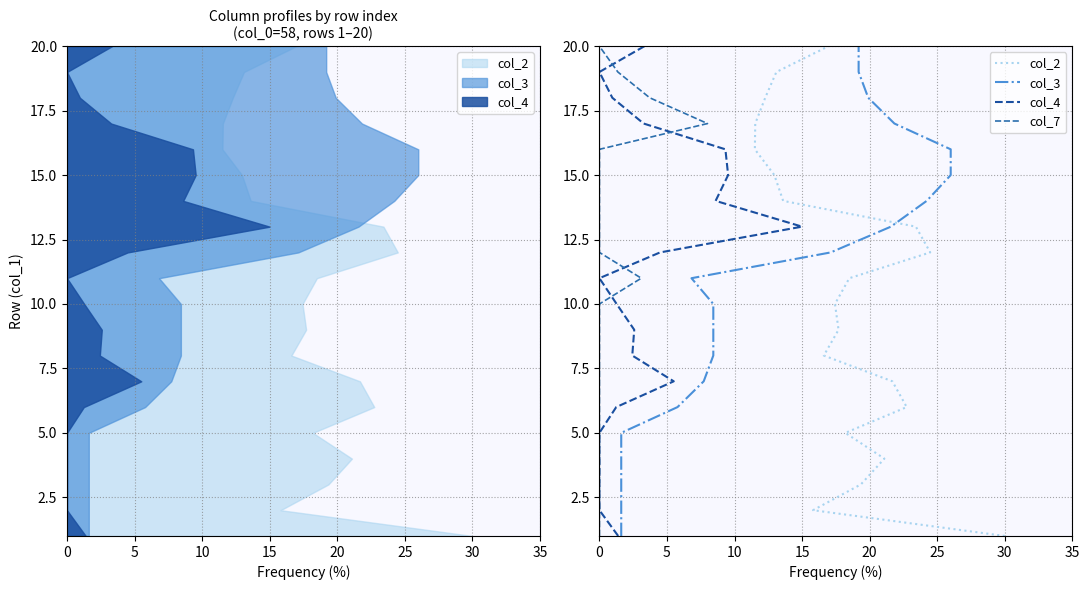

Does the chart have visible grid lines?

Yes